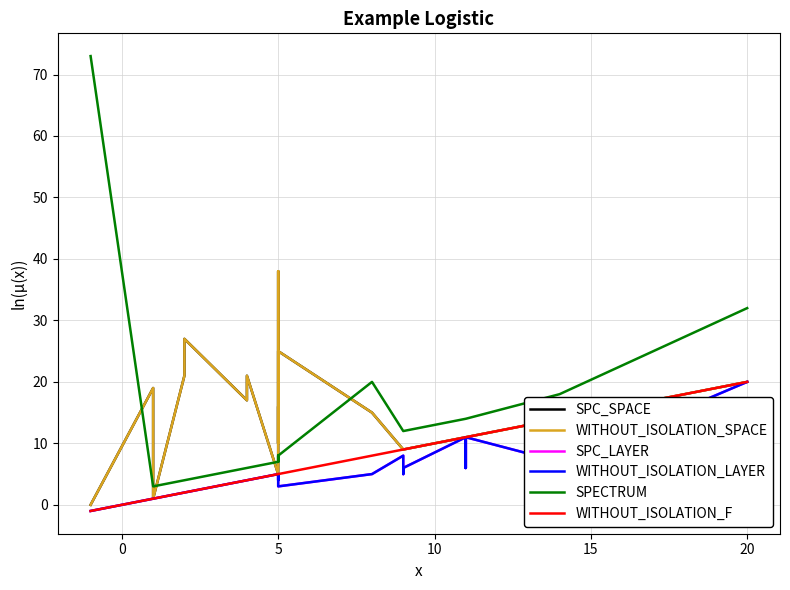

Reading right to left, transcribe all the data shown in this chart.

SPC_SPACE: 20	14	11	11	11	11	11	9	9	9	15	25	10	38	10	16	5	21	17	27	21	1	19	0
WITHOUT_ISOLATION_SPACE: 20	14	11	11	11	11	11	9	9	9	15	25	10	38	10	16	5	21	17	27	21	1	19	0
SPC_LAYER: 20	7	11	6	11	6	11	6	5	8	5	3	5	4	5	5	5	4	4	2	2	1	1	-1
WITHOUT_ISOLATION_LAYER: 20	7	11	6	11	6	11	6	5	8	5	3	5	4	5	5	5	4	4	2	2	1	1	-1
SPECTRUM: 32	18	14	14	14	14	14	12	12	12	20	8	7	8	7	7	7	6	6	4	4	3	3	73
WITHOUT_ISOLATION_F: 20	14	11	11	11	11	11	9	9	9	8	5	5	5	5	5	5	4	4	2	2	1	1	-1